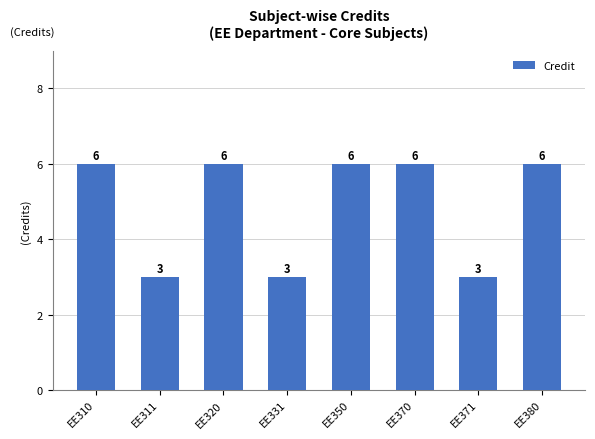

What is the average value?

5